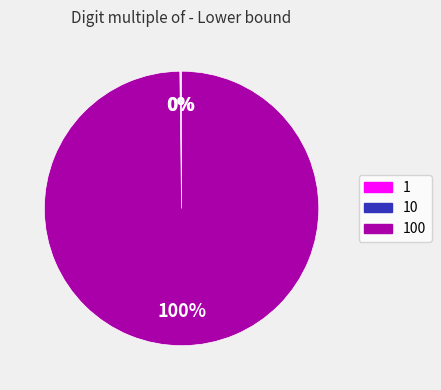

To the nearest percent, what is the average slice percentage?

33%